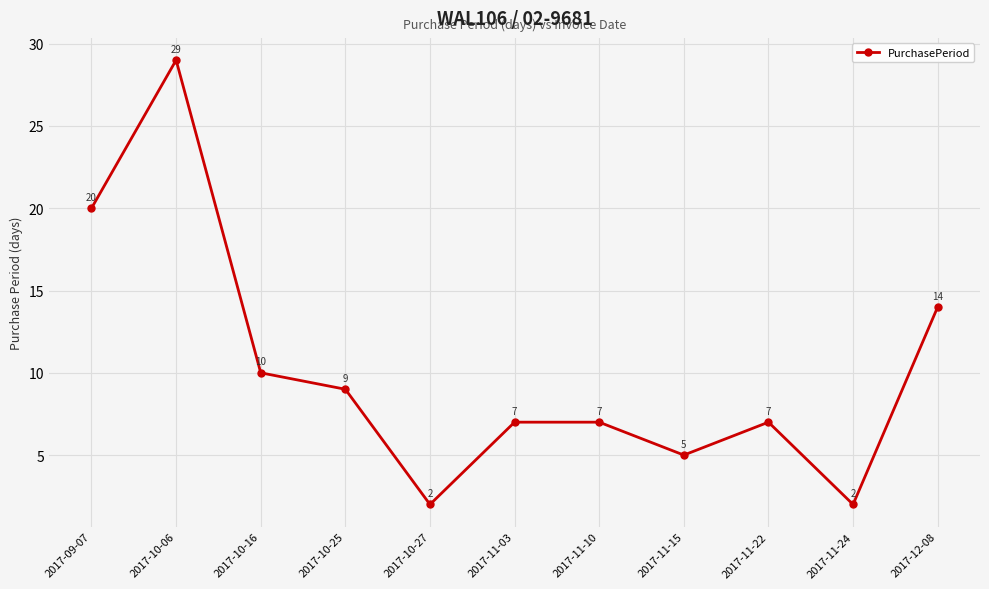

How many values are below 7?

3